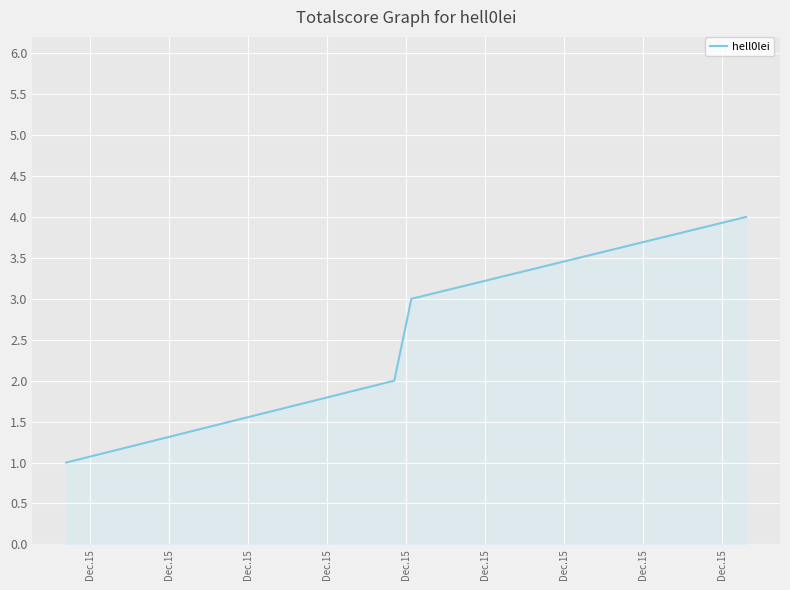

What is the sum of all values?

10